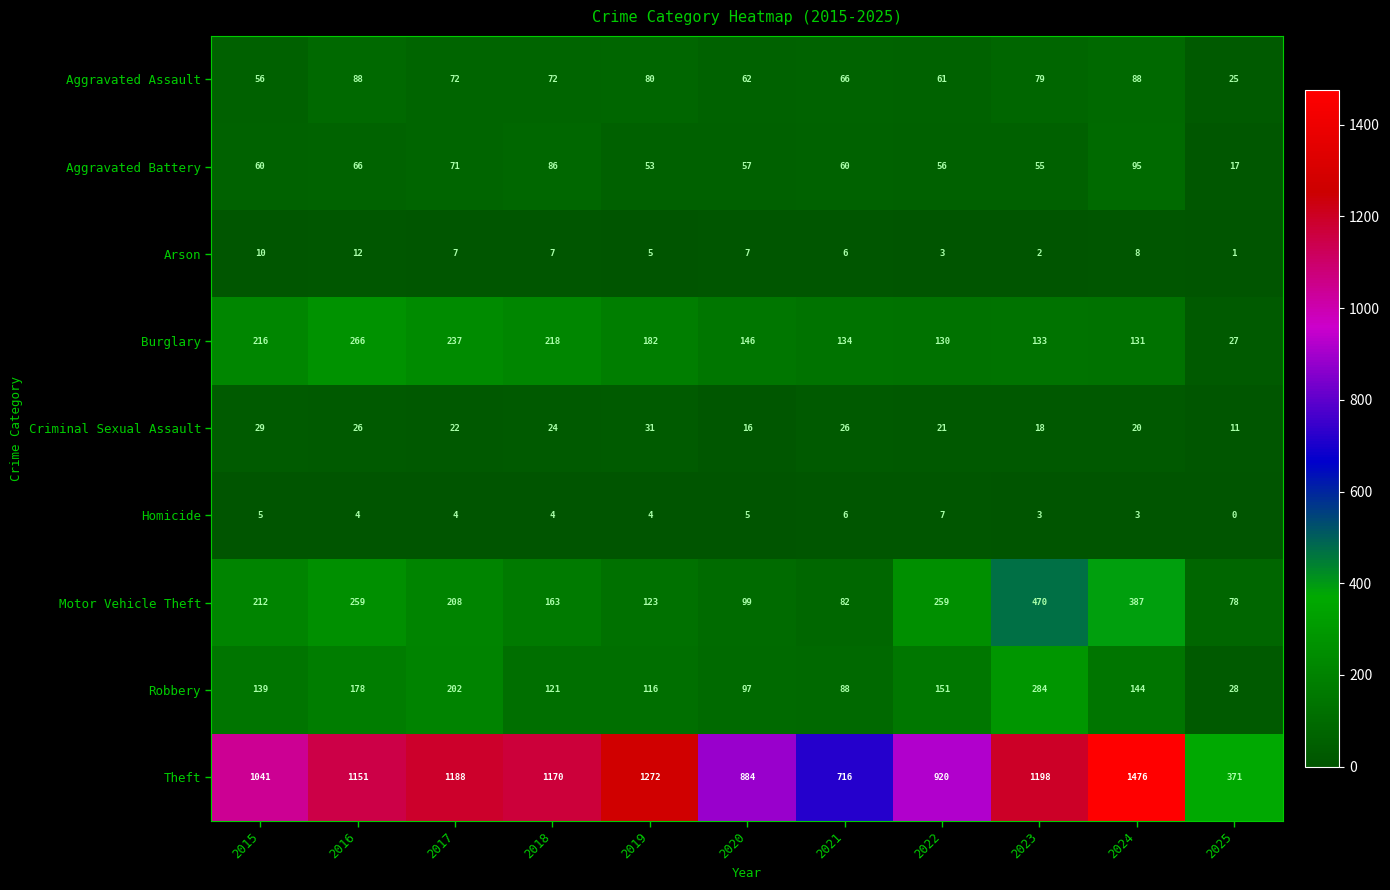

What is the greatest value displayed?

1476